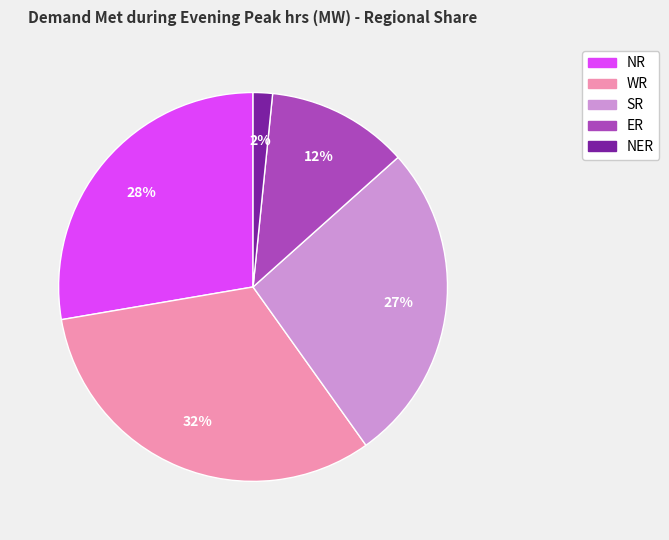

Is the sum of ER and NR greater than half?

No